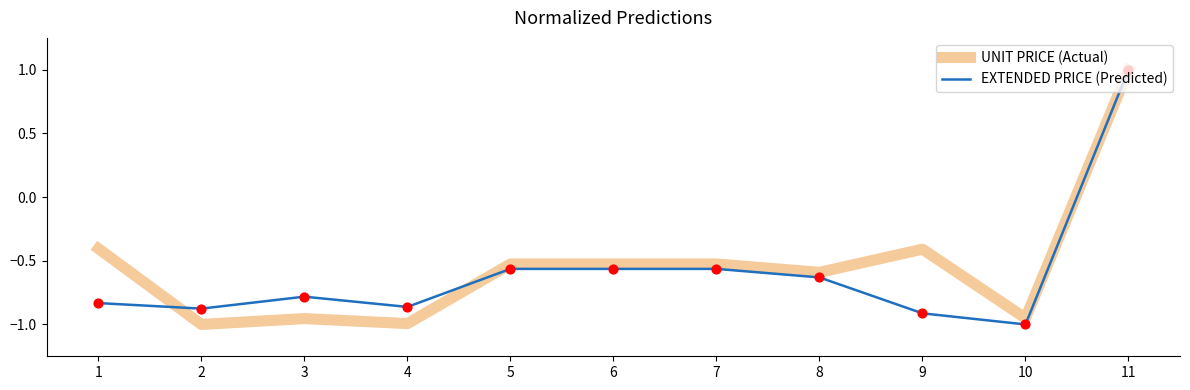

What are all the series names shown in the legend?

UNIT PRICE (Actual), EXTENDED PRICE (Predicted)